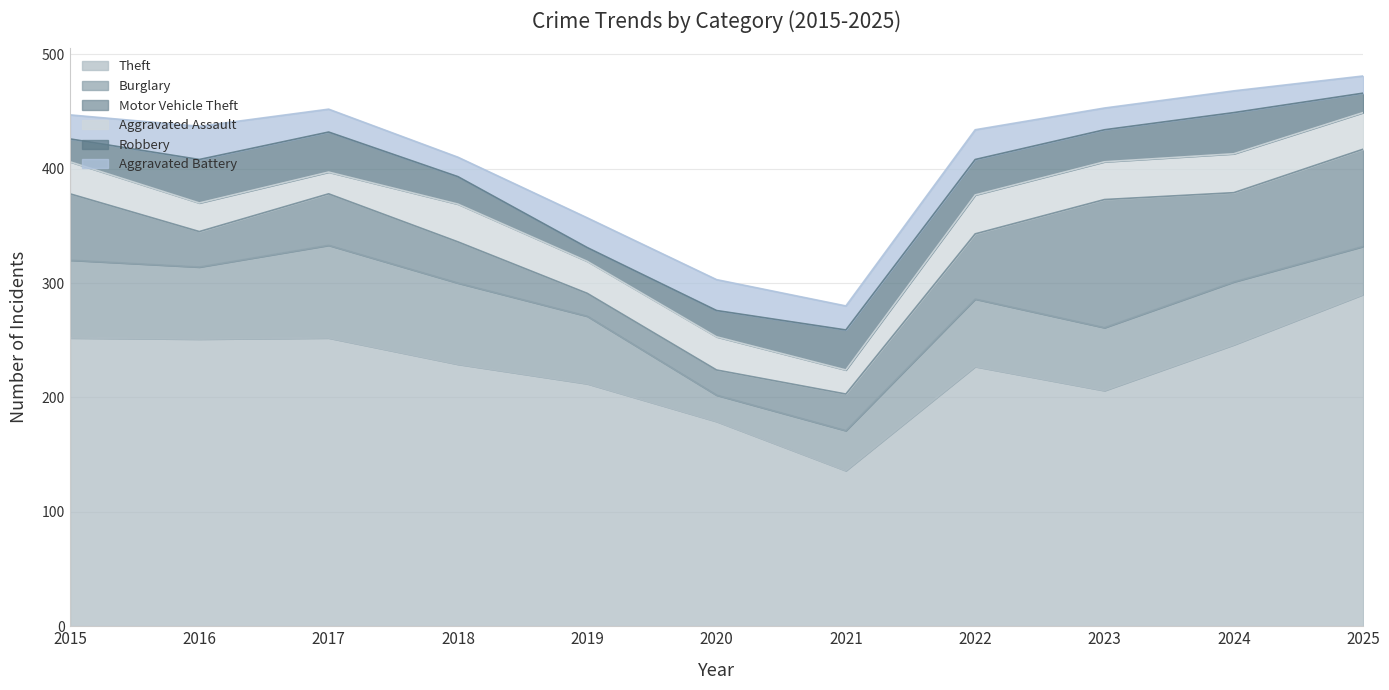

Where is the first local maximum for Robbery?

2016